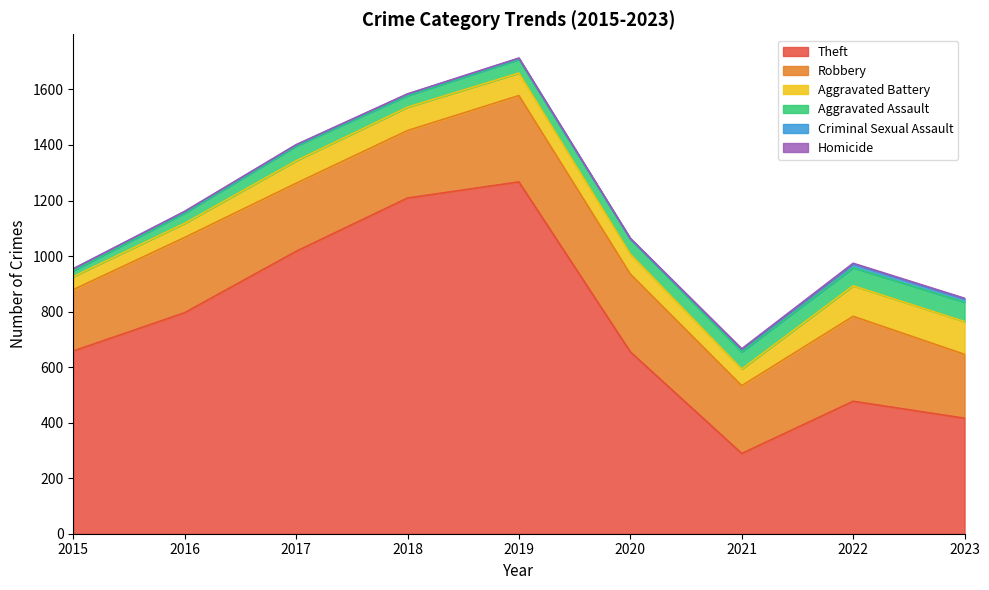

At which label does Homicide reach its minimum?

2015